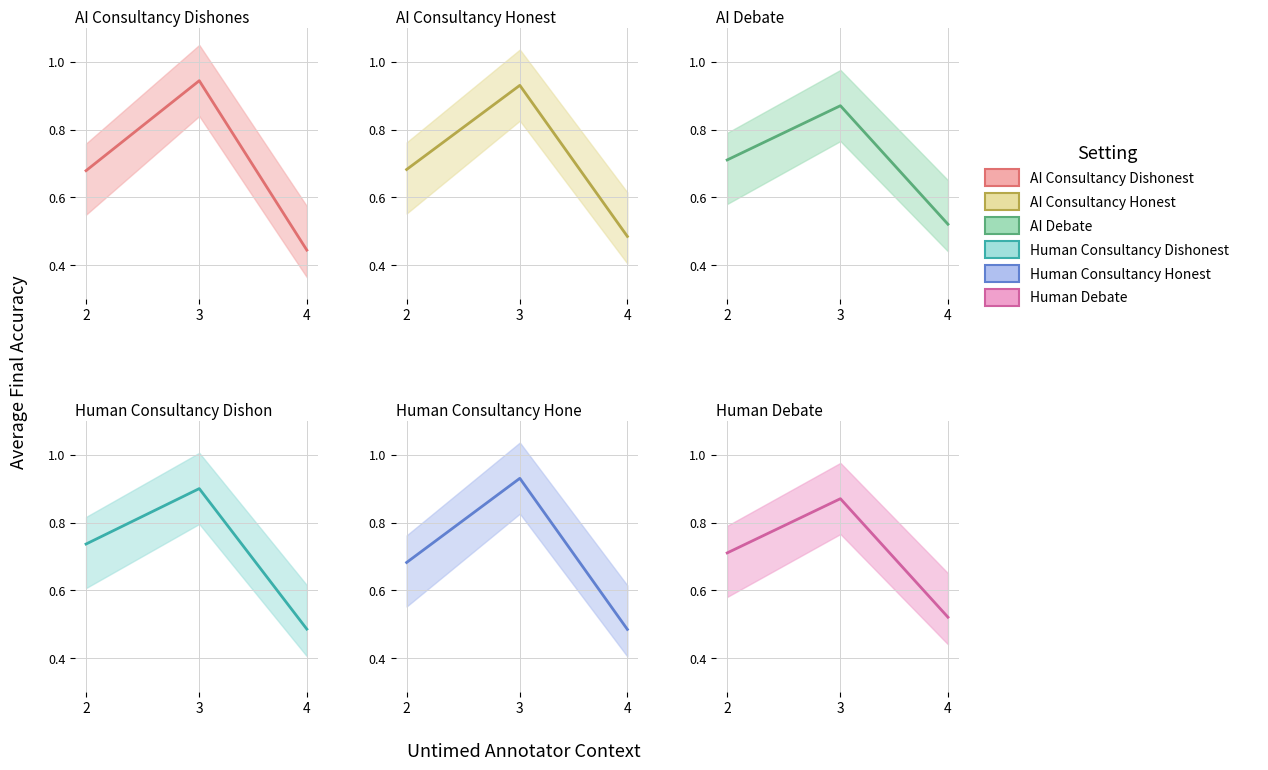

What is the highest value of the Human Consultancy Honest series?

0.9